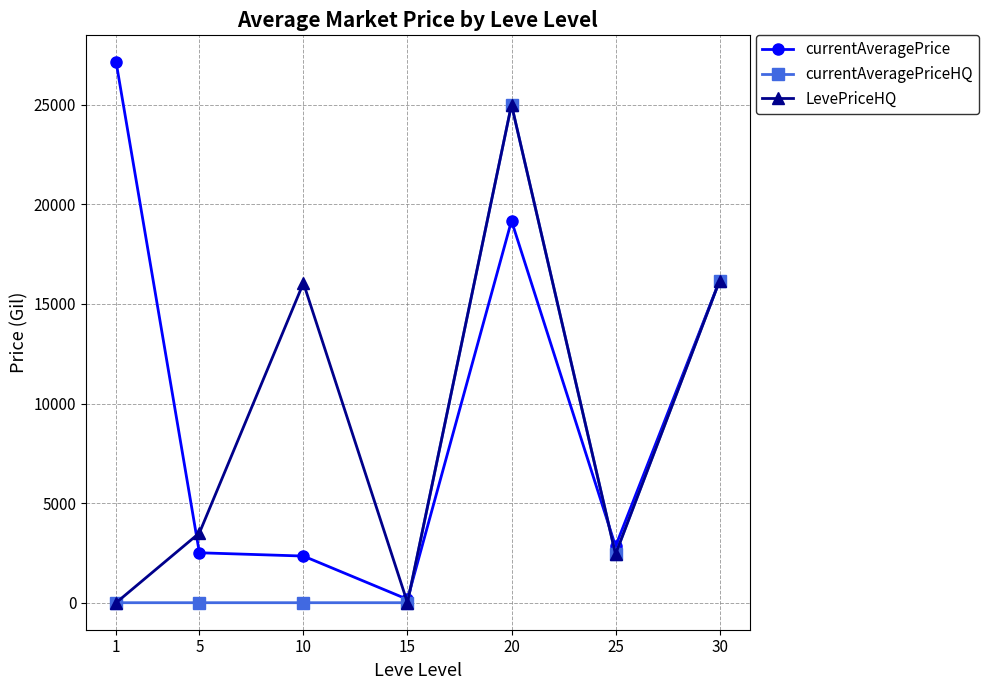

What is the minimum value for currentAveragePrice?

168.8